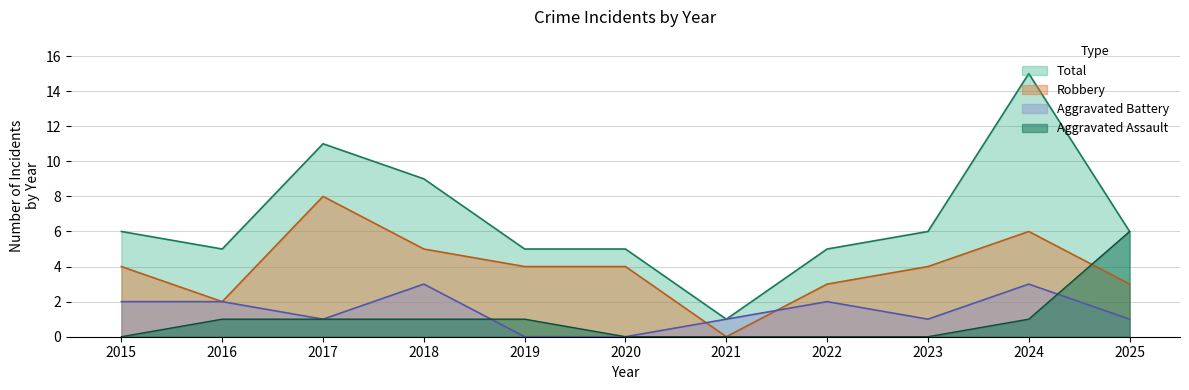

Where is Total nearest to the value 8?

2018